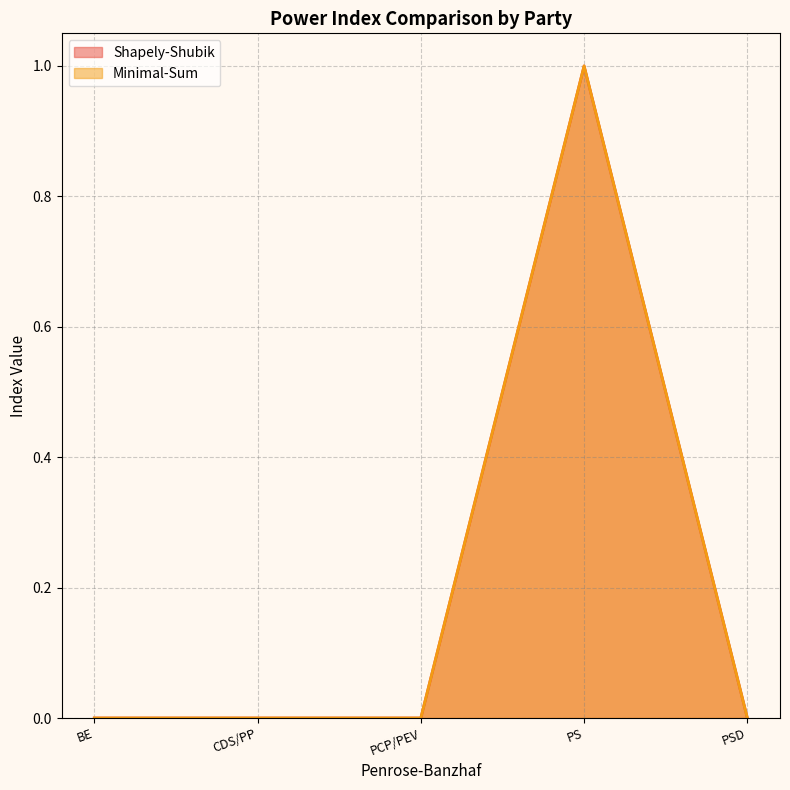

Between PCP/PEV and PSD, which is larger?

PCP/PEV